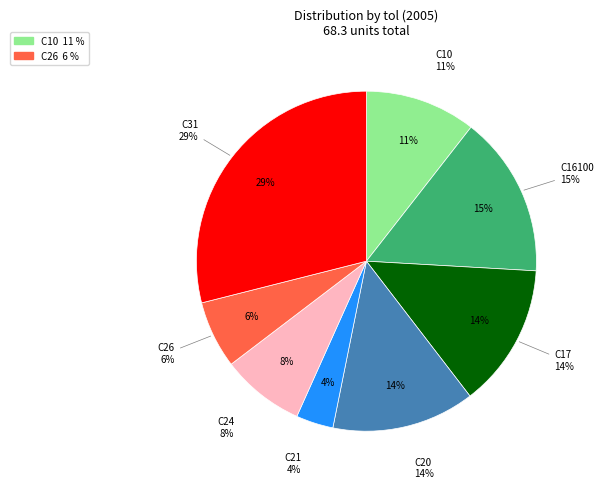

Is it true that C17 is 26% of the pie?

False